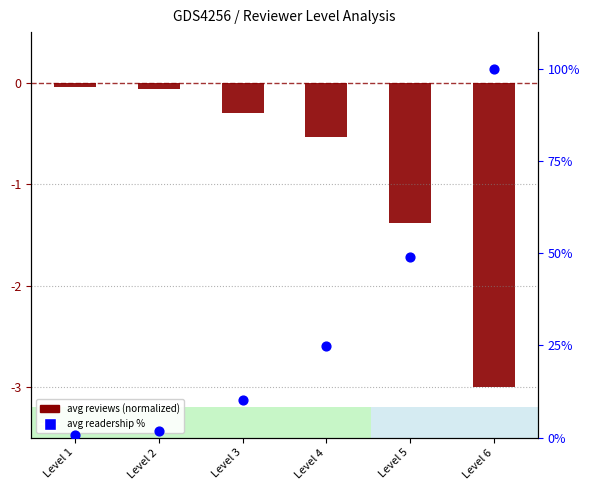

At how many categories does at least one series exceed 77?

1